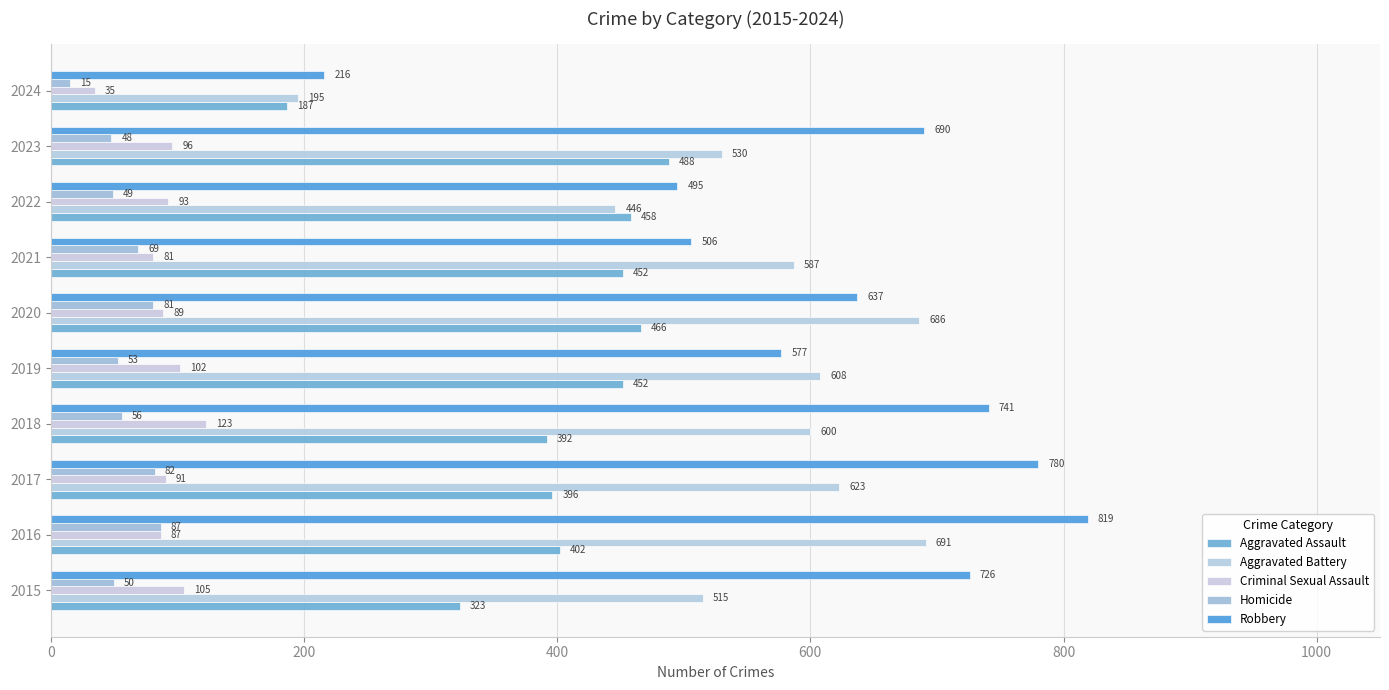

What is the sum of all Aggravated Assault values?

4016